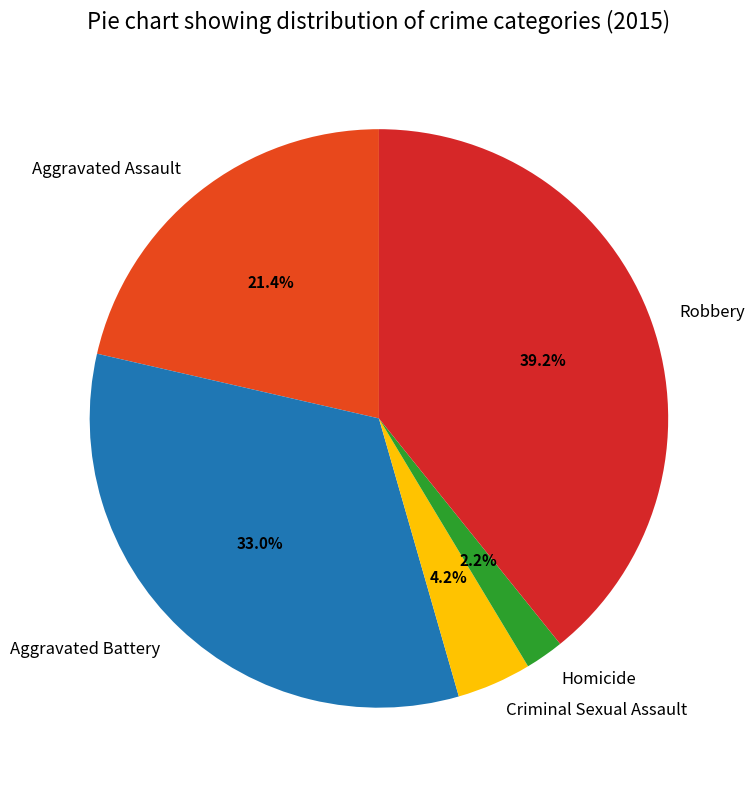

What percentage is NOT represented by Aggravated Assault?

78.6%